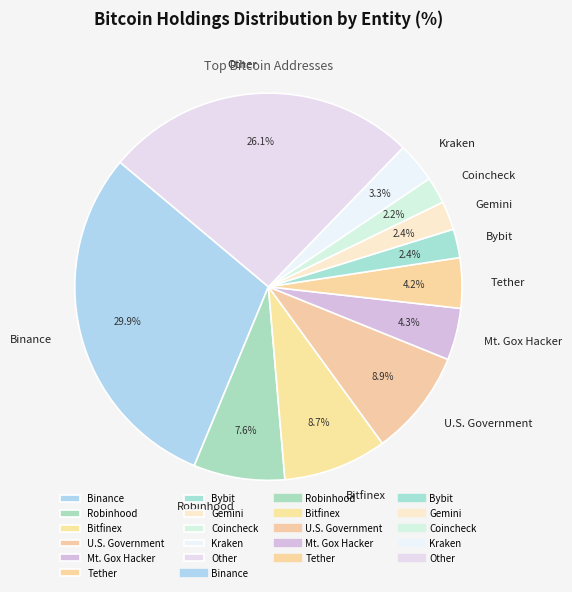

What is the largest slice in the pie chart?

Binance